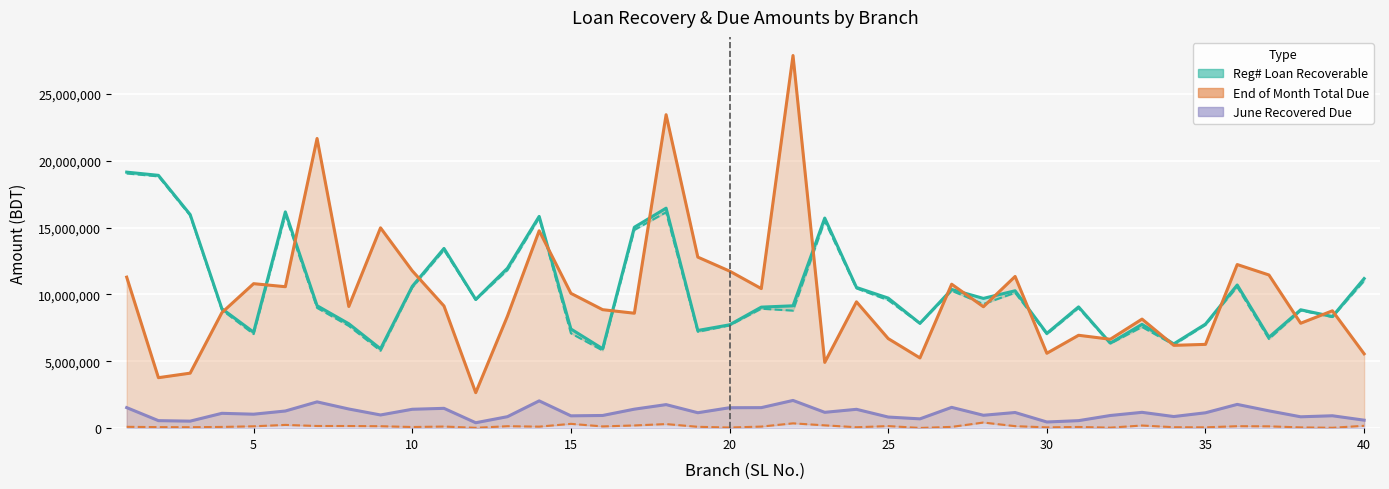

Reading left to right, what are all the values shown in this chart?

Reg# Loan Recoverable: 19143699	18904276	15972423	8932239	7175804	16171032	9156752	7806548	5933442	10602394	13438308	9623521	11961874	15835339	7415356	5938199	15024444	16449052	7305288	7727807	9049993	9149721	15708343	10521997	9725319	7838813	10369844	9703104	10273996	7088339	9068813	6361543	7763260	6302120	7780784	10704974	6798463	8852442	8346176	11186286
June_RecoveredRegular: 19043134	18826028	15901045	8839412	7035973	15927066	8993594	7645777	5787948	10515813	13316427	9596004	11815578	15720563	7092326	5806858	14820782	16142655	7203344	7679999	8930886	8789191	15497159	10451513	9568851	7821851	10273509	9281182	10122688	7028346	8978786	6321338	7565218	6230547	7718078	10558188	6662684	8793752	8316081	11008329
June_RecoveredDue: 1536652	562041	525997	1110496	1044677	1283407	1965413	1433268	987019	1413234	1482680	405834	859588	2041629	922329	948875	1421392	1761031	1154055	1528461	1535430	2073498	1184283	1409635	832217	695472	1556231	964666	1171057	462537	562201	947818	1184078	869308	1150260	1777030	1294993	849985	927780	597894
New Due Amount: 100566	78248	71378	92826	139831	243966	163158	160771	145494	86581	121880	27518	146296	114776	323029	131340	203663	306397	101943	47808	119107	360531	211184	70485	156469	16963	96335	421922	151308	59993	90027	40205	198041	71573	62706	146786	135779	58690	30096	177957
End of the Month_Total Due: 11292436	3774558	4113215	8637688	10804384	10576802	21660167	9097755	14980559	11765114	9133874	2654957	8375461	14759651	10081462	8859965	8594822	23438539	12789615	11745089	10436393	27863429	4918945	9447435	6698228	5252291	10764091	9078930	11343791	5601311	6945747	6648473	8155657	6193102	6265398	12234761	11454658	7844863	8775624	5559153